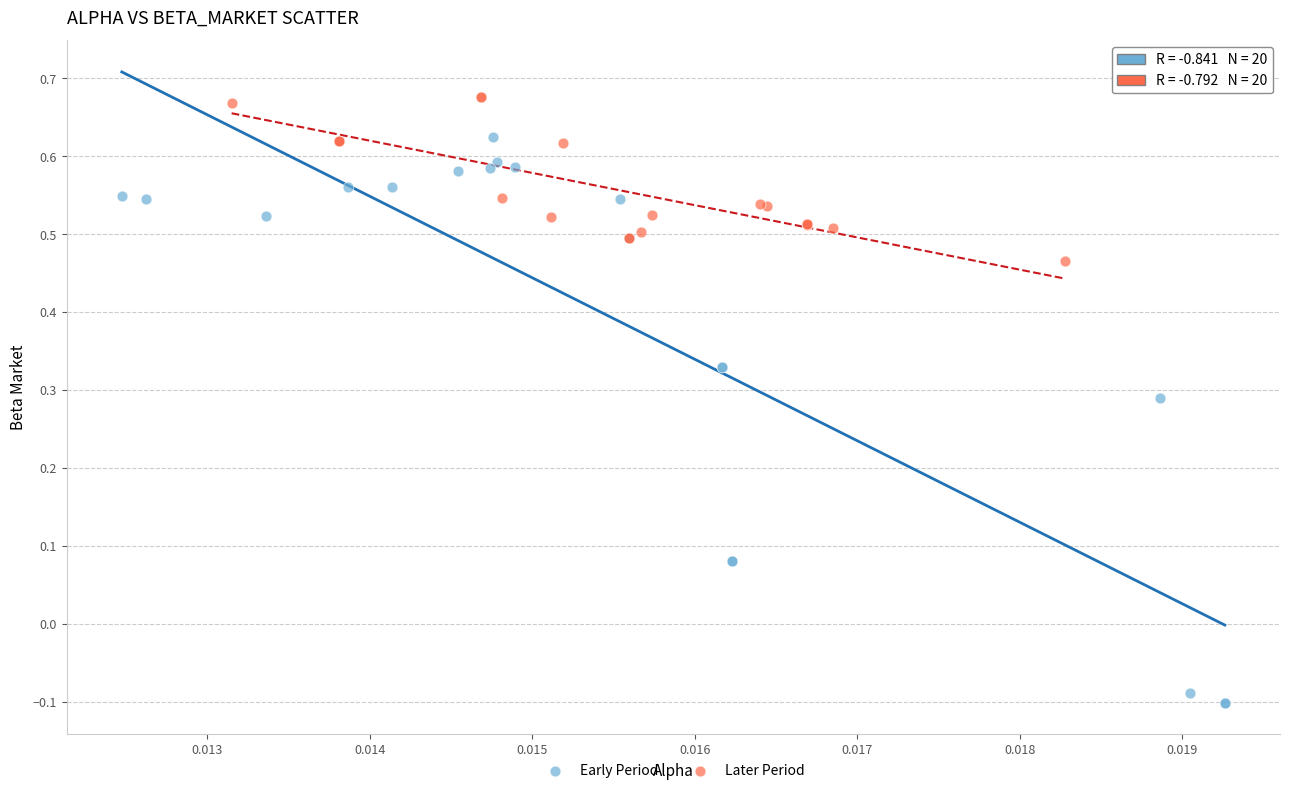

Which series reaches the minimum Y coordinate?

Early Period